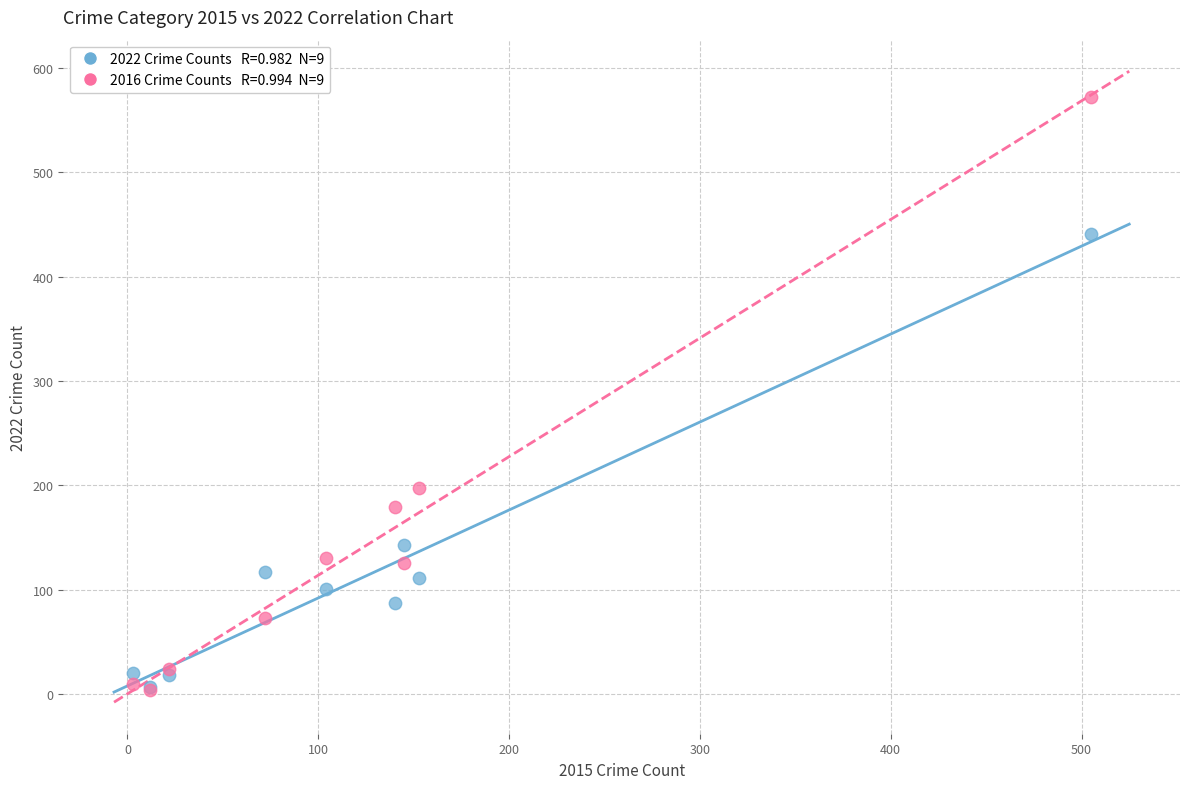

Across all series, what Y value is closest to 288?

198